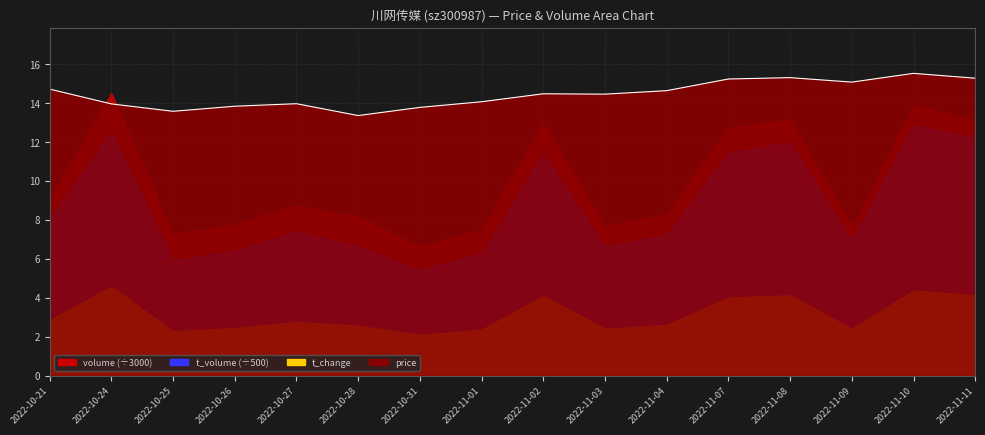

Count the number of categories in the chart.

16